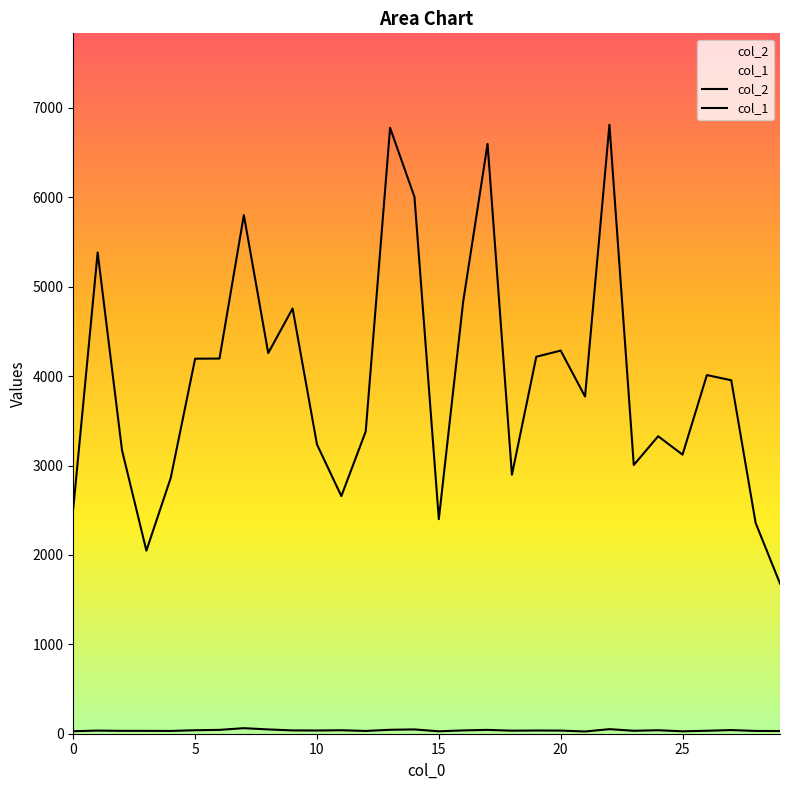

At which category does the chart reach its peak across all series?

22